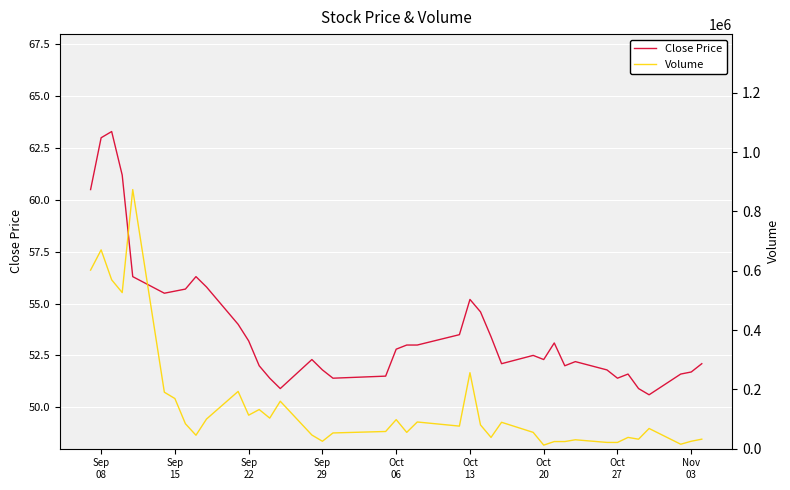

What is the lowest value of the Close Price series?

50.6